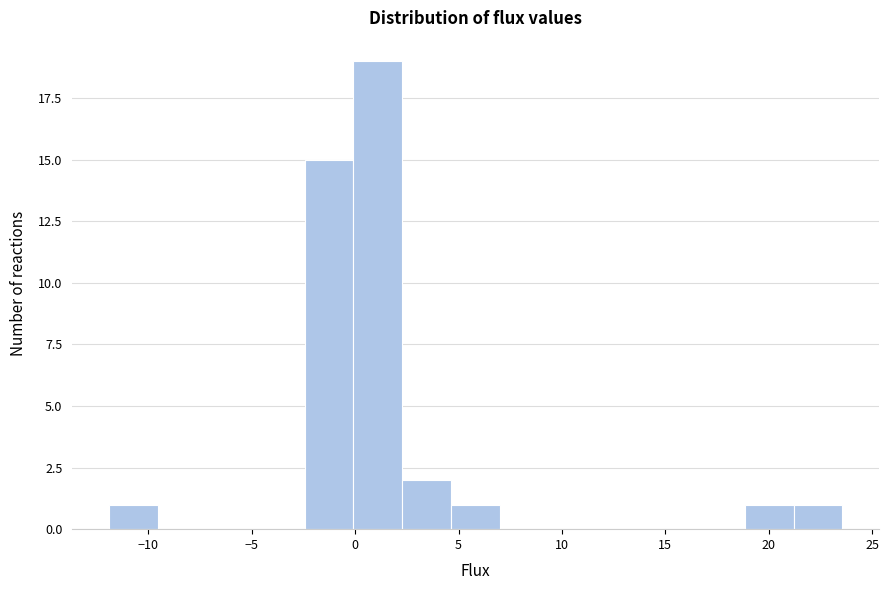

Reading left to right, transcribe this chart: for each bar, give the range it covers on the x-axis and its height. Neither the bar edges nor the heights are printed on the chart, so give them approximately, as read against the axes.

-12.0 to -9.5: 1
-9.5 to -7.0: 0
-7.0 to -5.0: 0
-5.0 to -2.5: 0
-2.5 to 0.0: 15
0.0 to 2.5: 19
2.5 to 4.5: 2
4.5 to 7.0: 1
7.0 to 9.5: 0
9.5 to 11.5: 0
11.5 to 14.0: 0
14.0 to 16.5: 0
16.5 to 19.0: 0
19.0 to 21.0: 1
21.0 to 23.5: 1